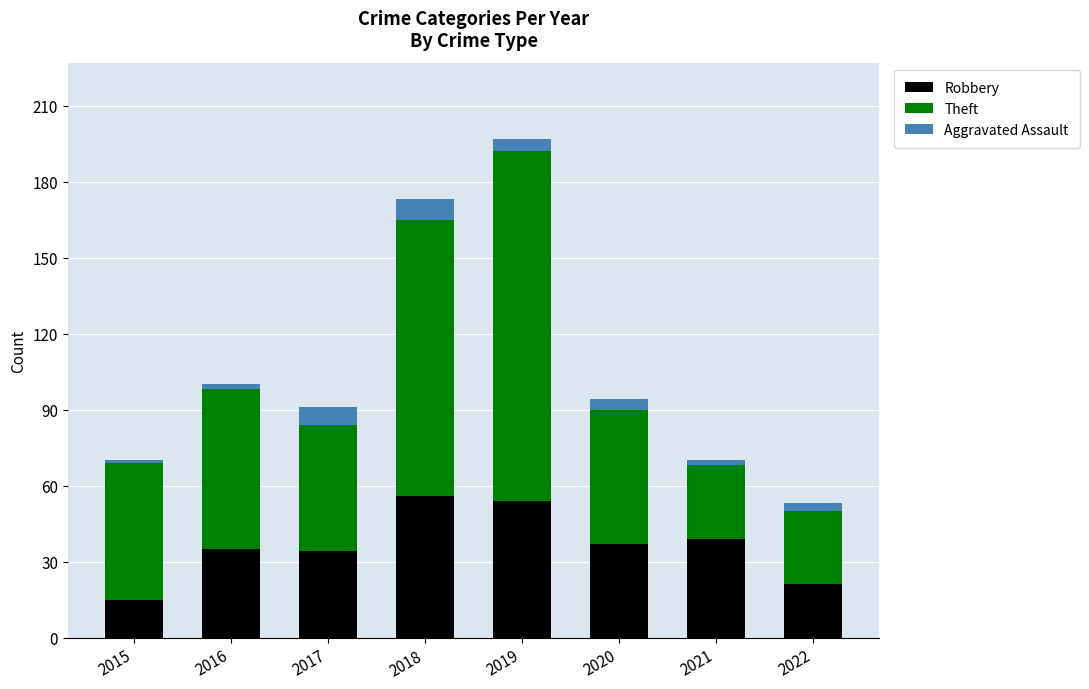

What is the total value across all series at 2017?

91